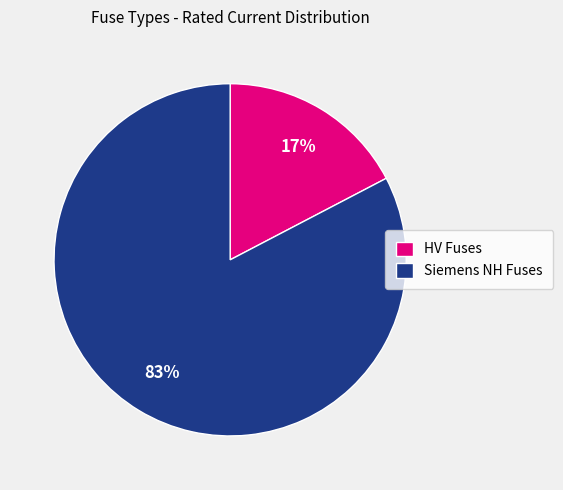

How many slices are in this pie chart?

2